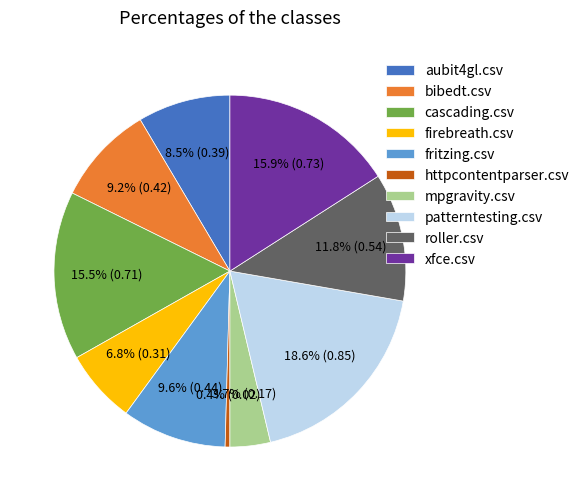

Which slice is the largest?

patterntesting.csv